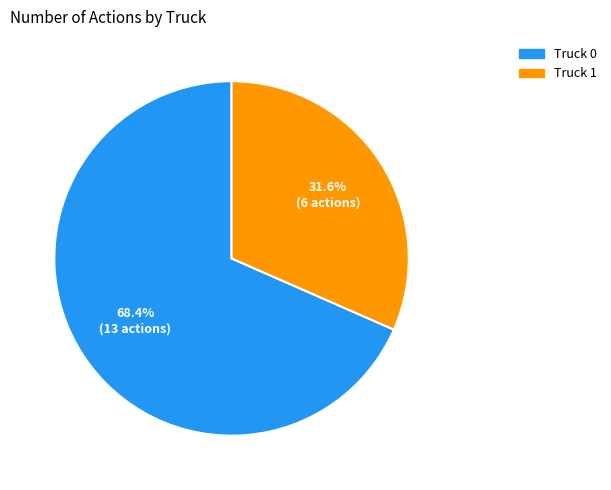

To the nearest percent, what portion does Truck 1 represent?

32%